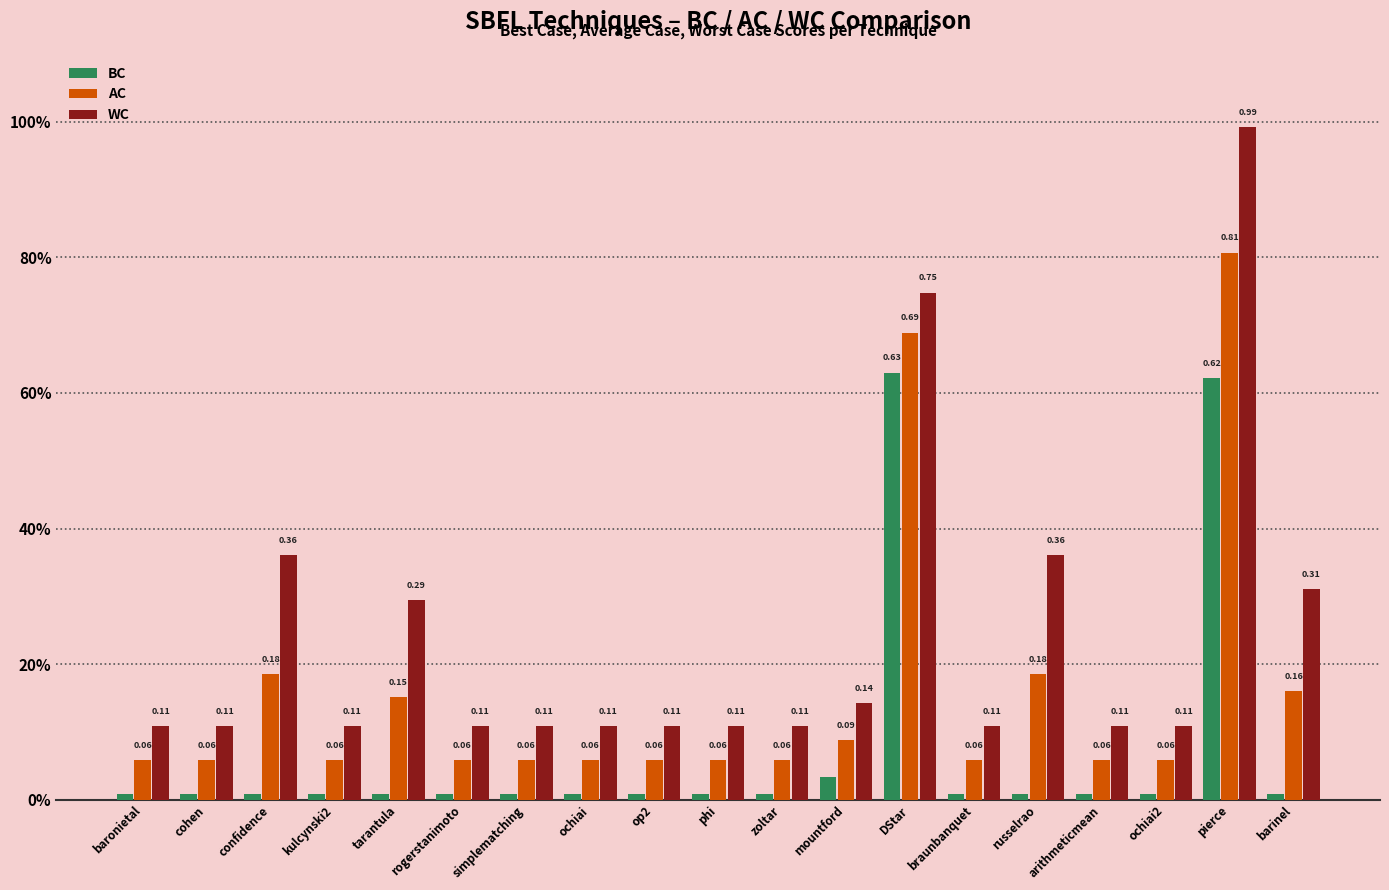

What is the difference between the maximum and minimum values in the WC series?

0.9